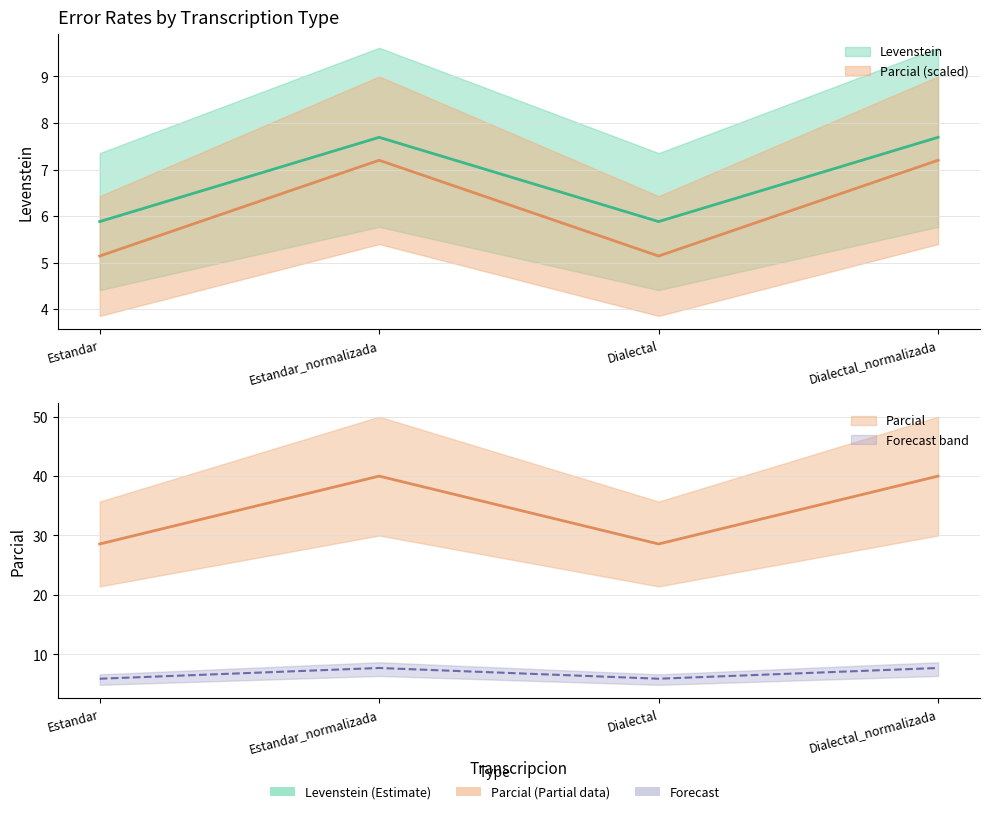

What is the difference between the maximum and minimum values in the Levenstein series?

1.8